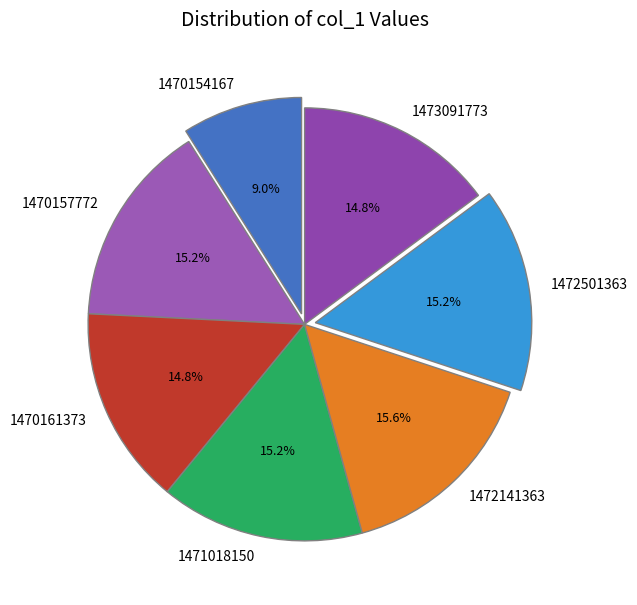

What is the total percentage of 1470154167 and 1470161373?

23.8%